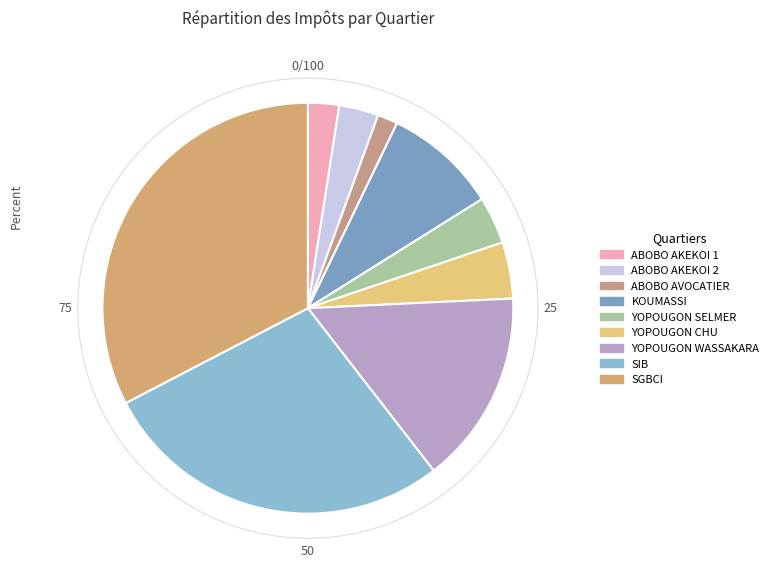

True or false: SIB accounts for 17% of the total.

False